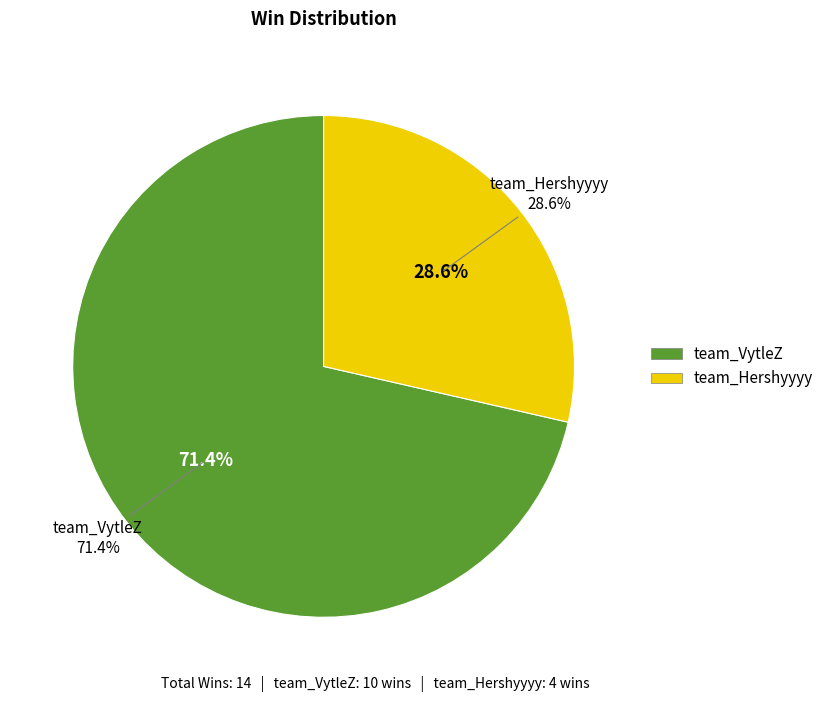

Which has a higher value, team_VytleZ or team_Hershyyyy?

team_VytleZ